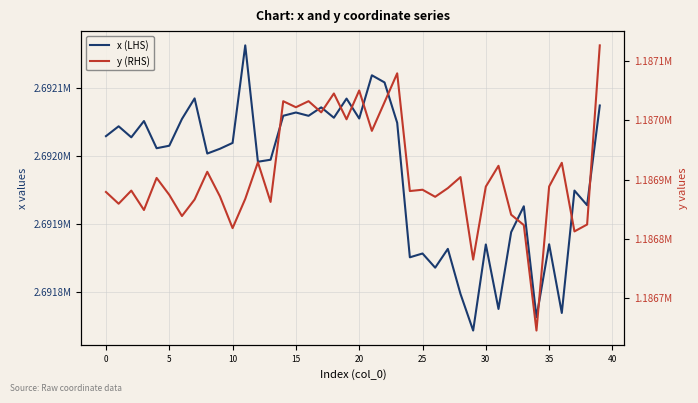

Rank the series by their maximum value, from highest to lowest.

x (LHS), y (RHS)